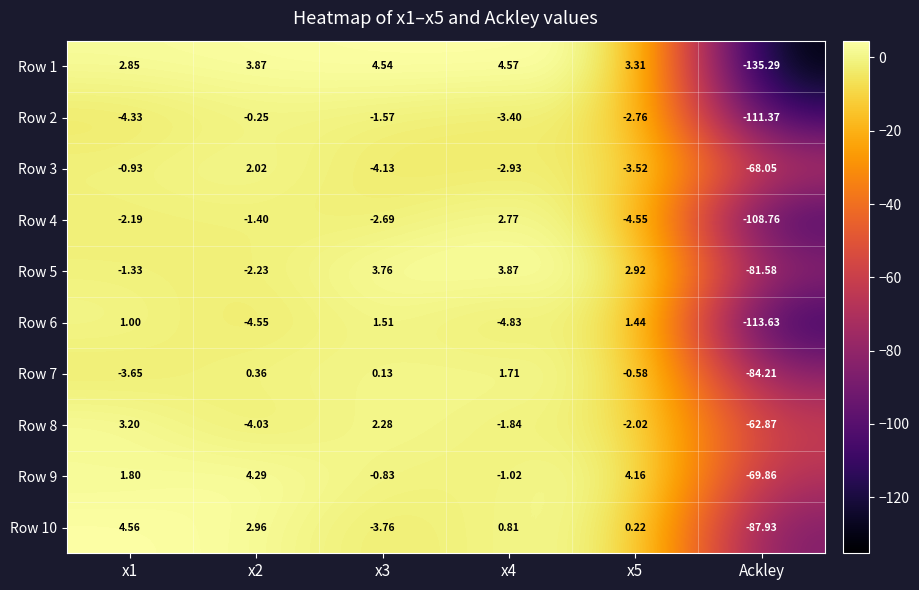

What is the difference between the highest and lowest values at x5?

8.7